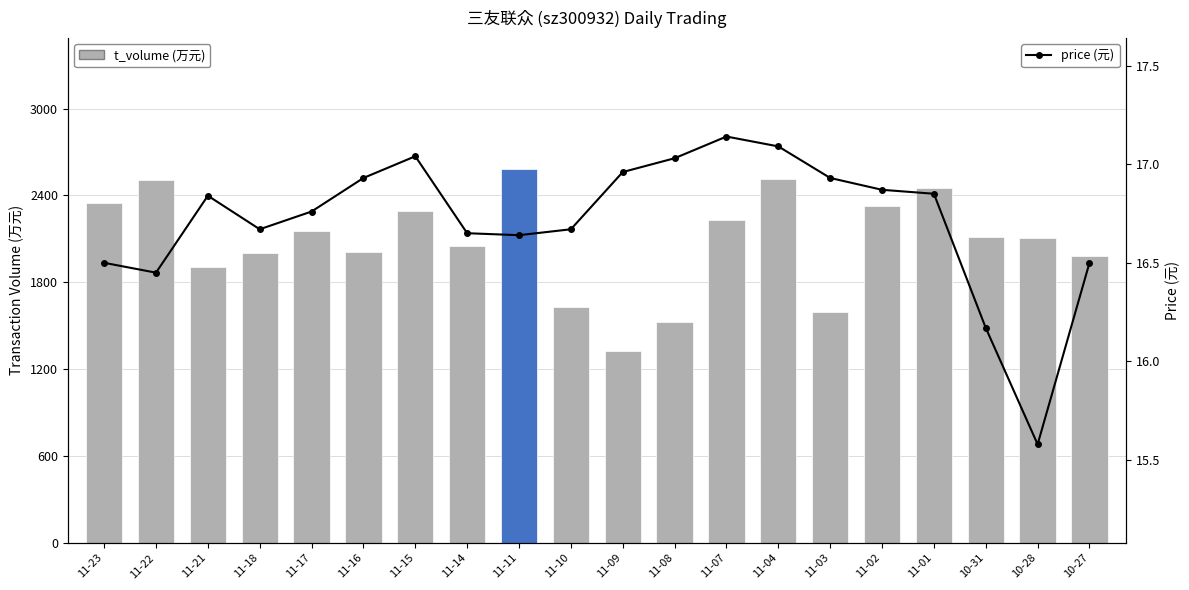

Which series has the largest total across all categories?

t_volume (万元)